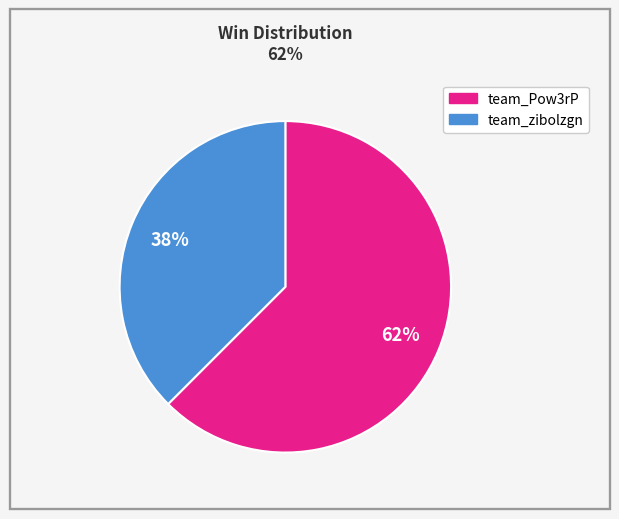

Count the number of slices in the pie.

2